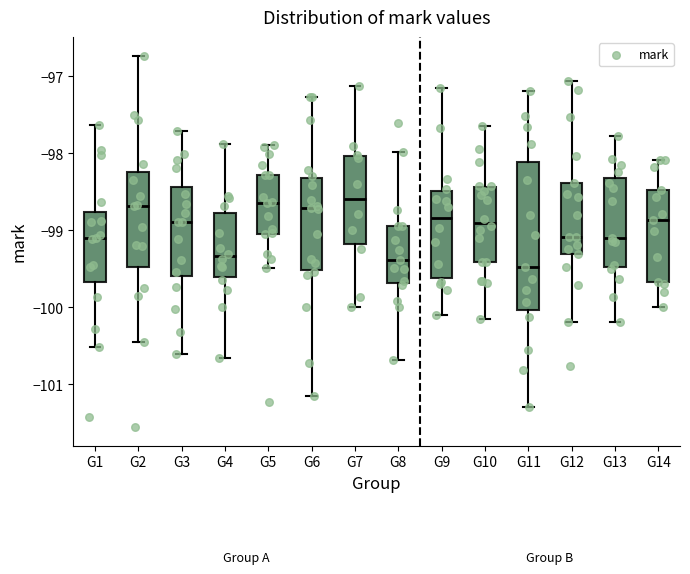

Where does the upper whisker of the box for G13 end on the y-axis? The values are not printed on the chart, so give them approximately, as read against the axis.

-97.8